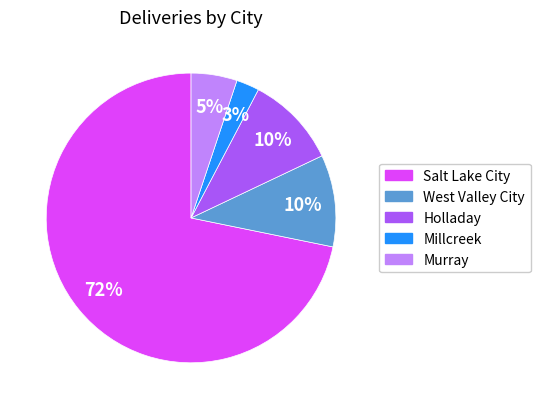

Do Holladay and Murray together represent more than half of the pie?

No